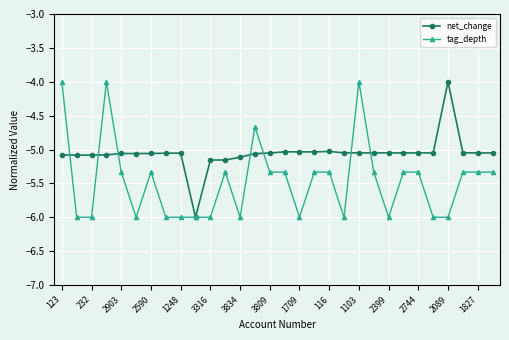

What is the maximum value shown in the chart?

-4.0